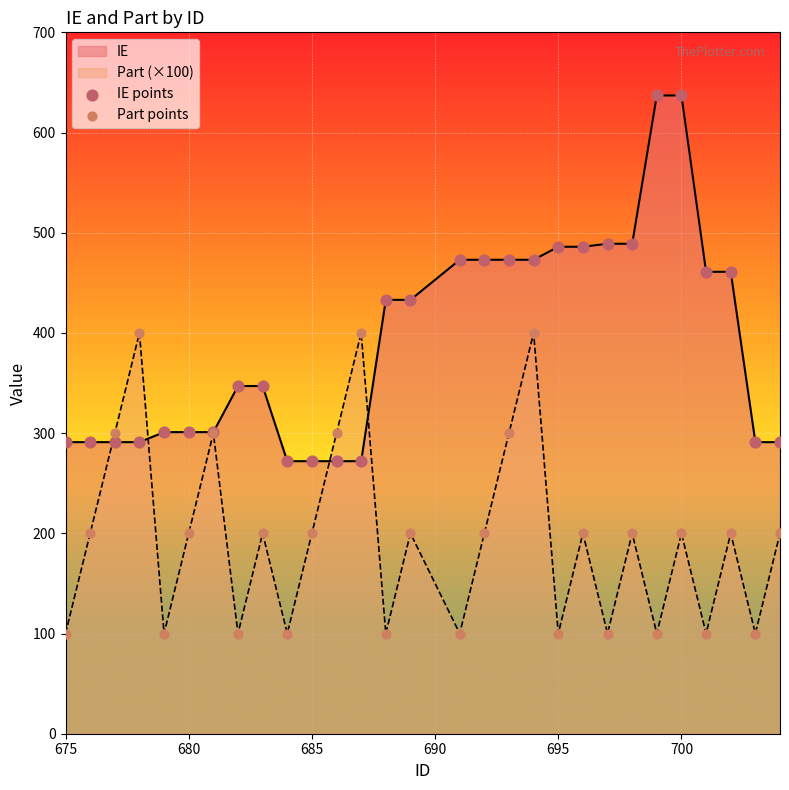

Which series has the largest Y range (max minus min)?

IE points